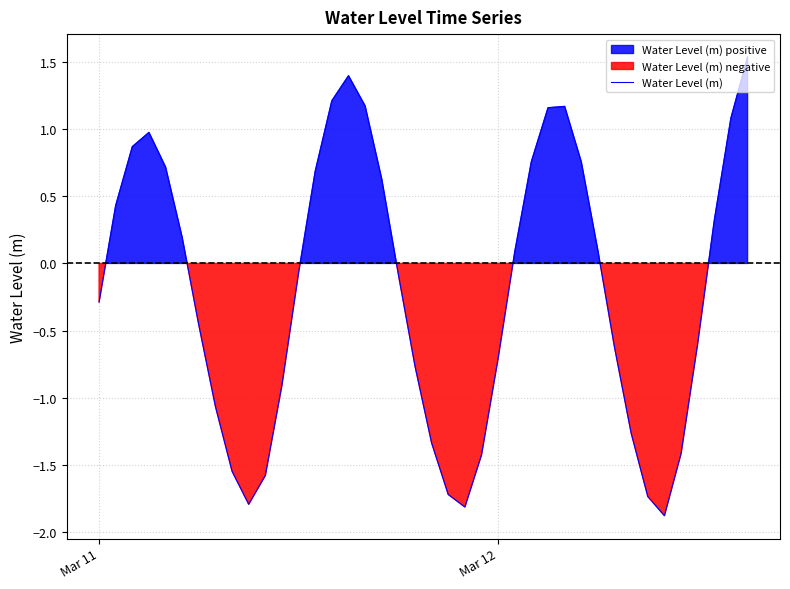

What is the smallest value displayed?

-1.9